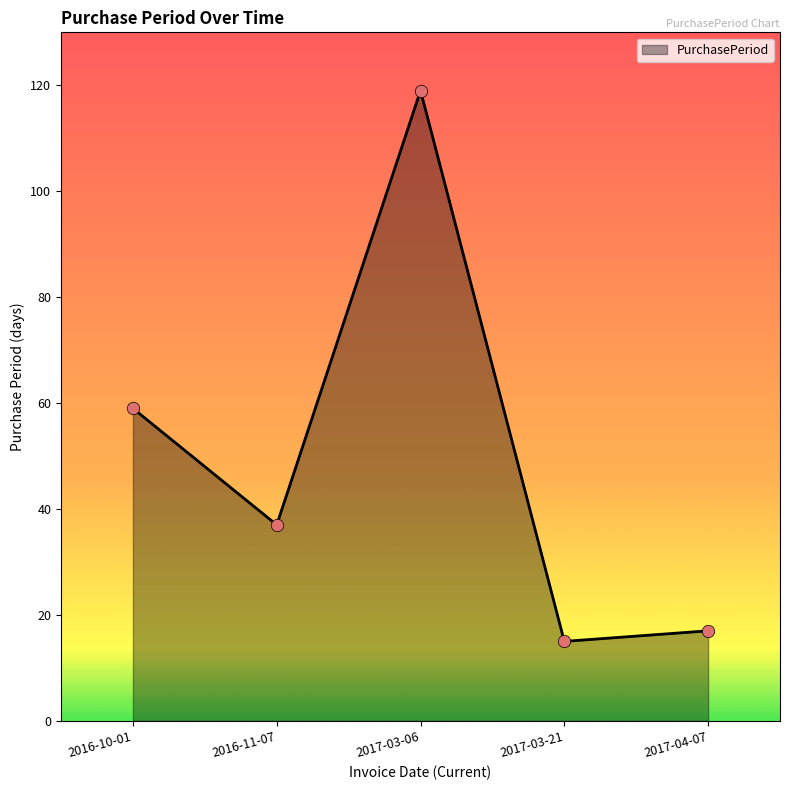

Approximately how many times larger is the value at 2017-03-06 compared to 2017-03-21?

7.9